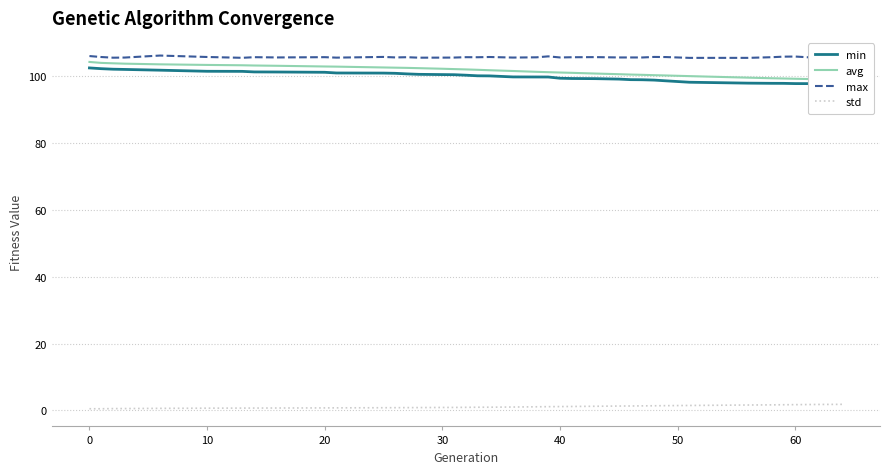

True or false: std and min intersect in this chart.

False